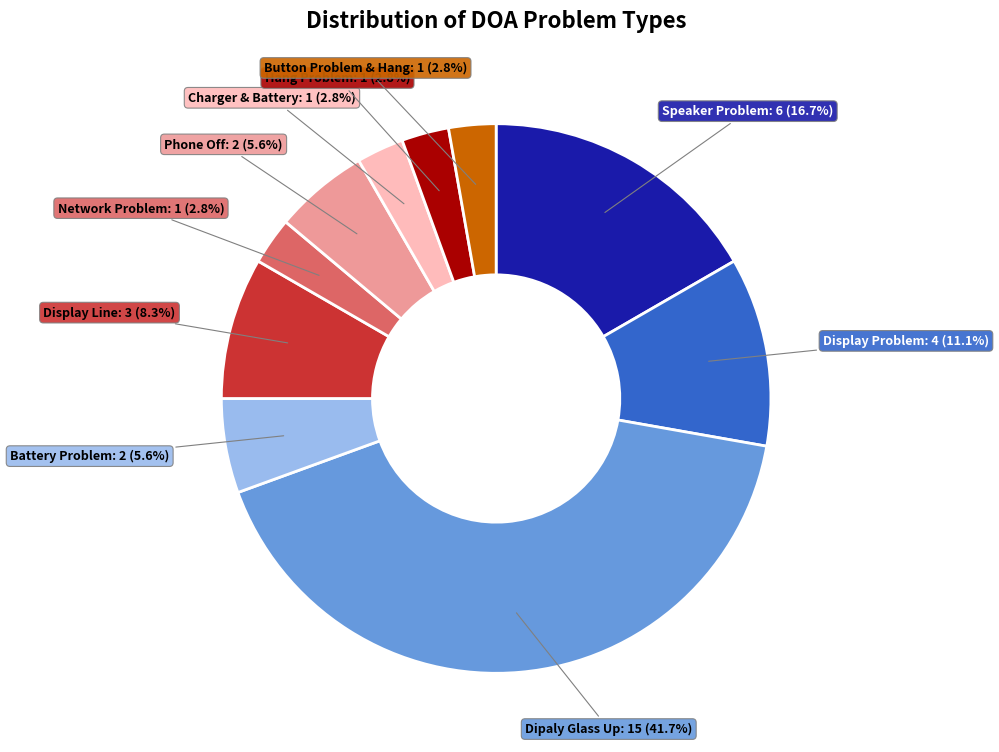

What percentage is the Network Problem slice, to the nearest percent?

3%